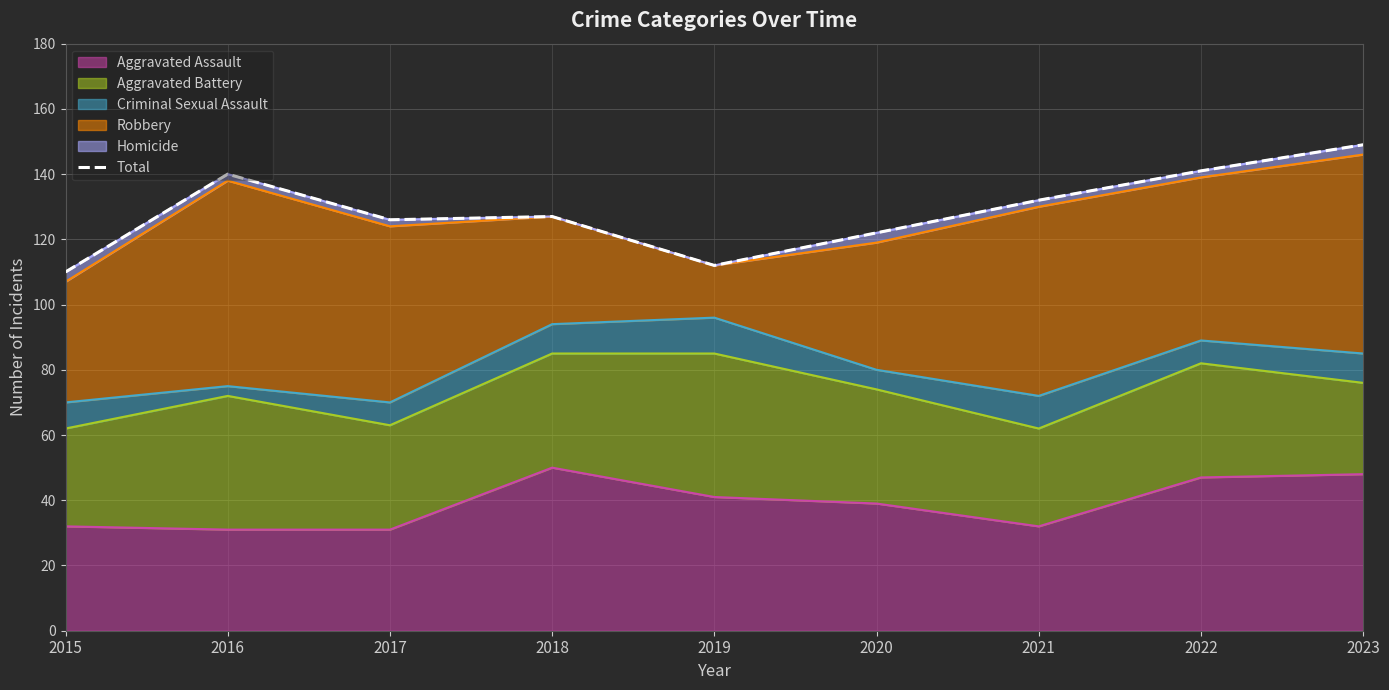

What is the value of the 7th point from the left?

132